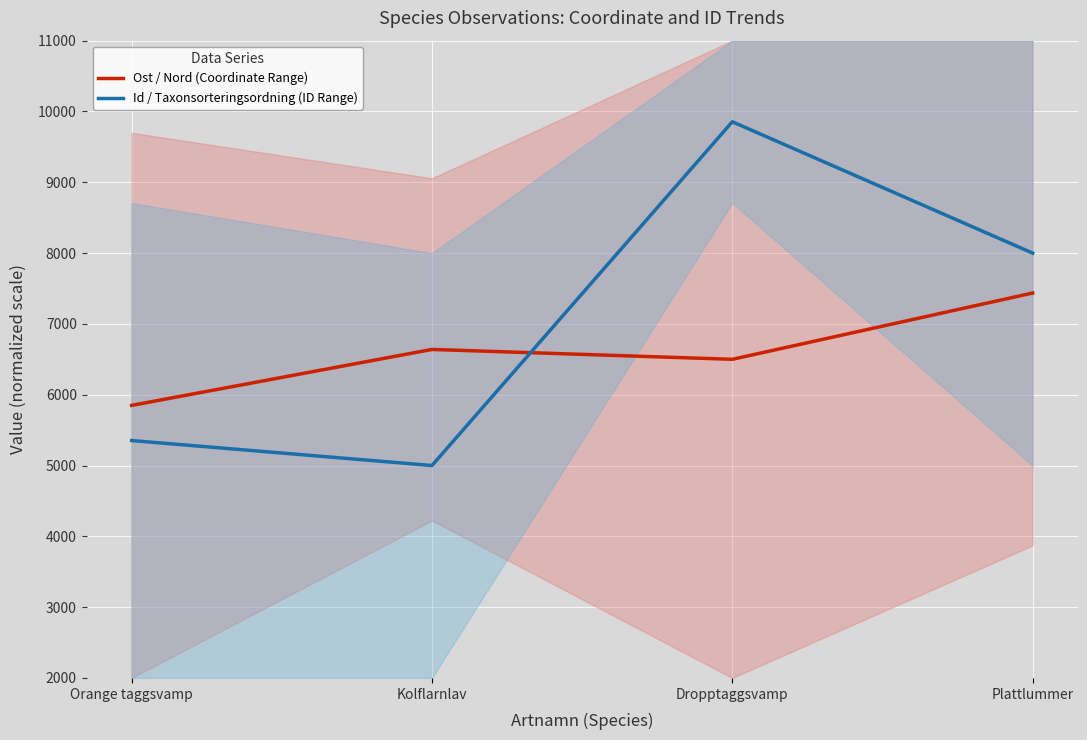

How many values in the Ost / Nord (Coordinate Range) series exceed 6639?

2